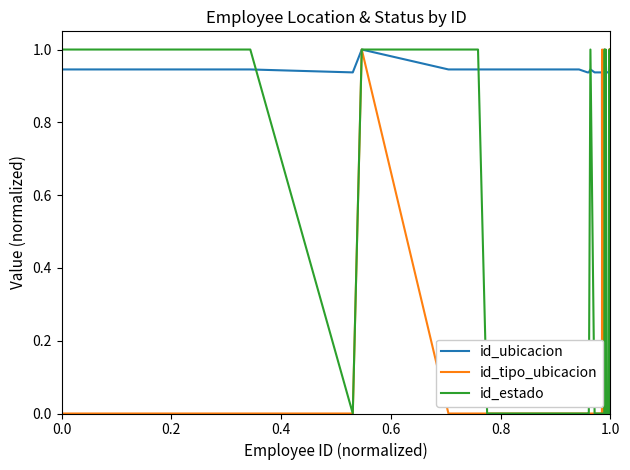

What is the difference between the maximum and minimum values in the id_estado series?

1.0